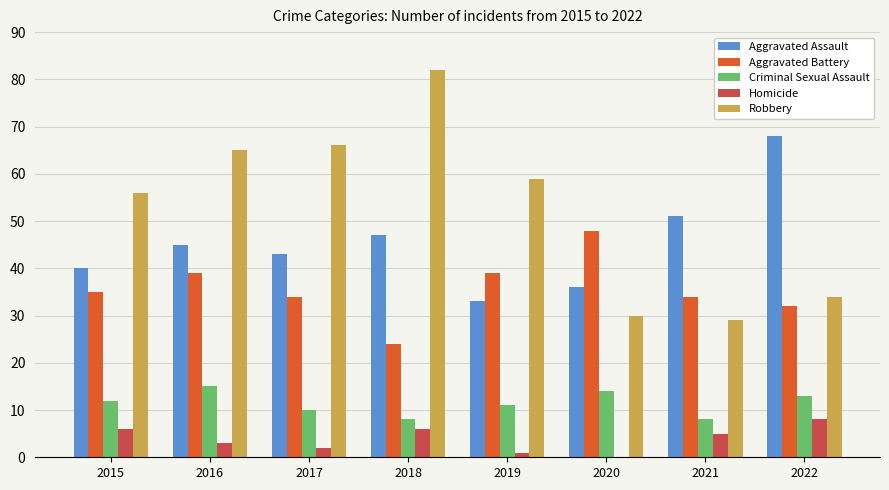

True or false: Robbery has a value of 127 at 2018.

False